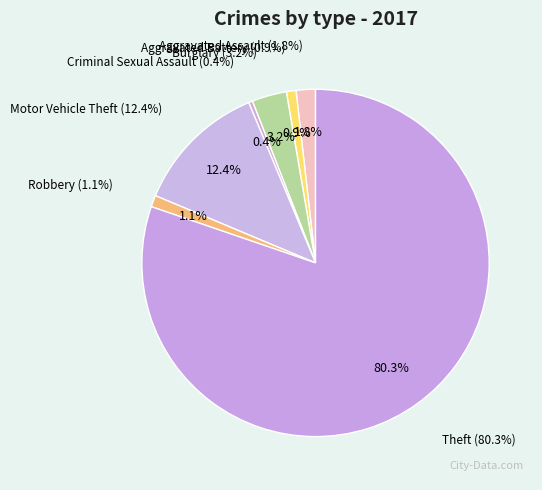

The Criminal Sexual Assault slice represents 12% of the pie. True or false?

False